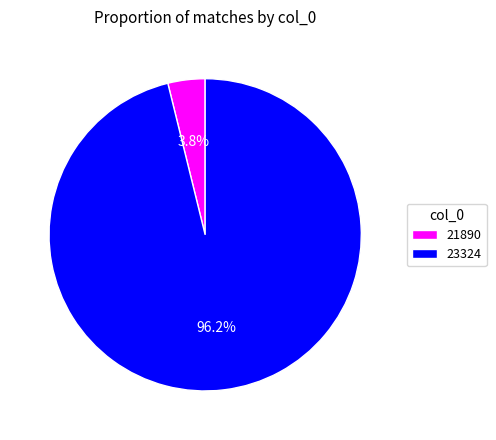

The 23324 slice represents 86% of the pie. True or false?

False